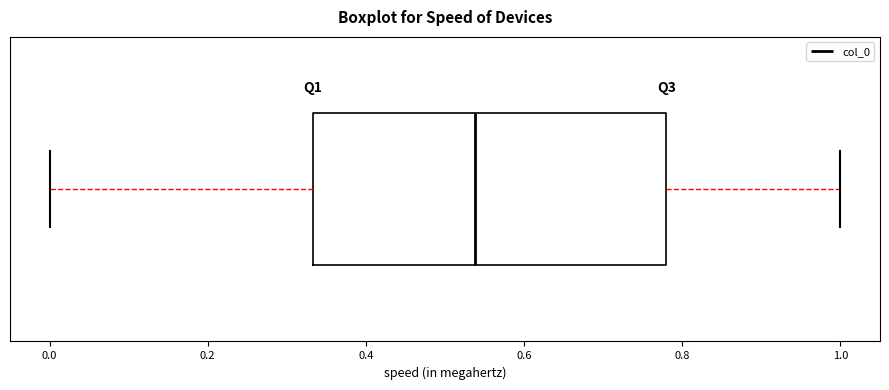

Transcribe this box plot: give where the median line is, the range the box spans, and where the two whiskers end, as read against the x-axis. The values are not printed on the chart, so give them approximately, as read against the axis.

median 0.54, box 0.34 to 0.78, whiskers 0.00 to 1.00